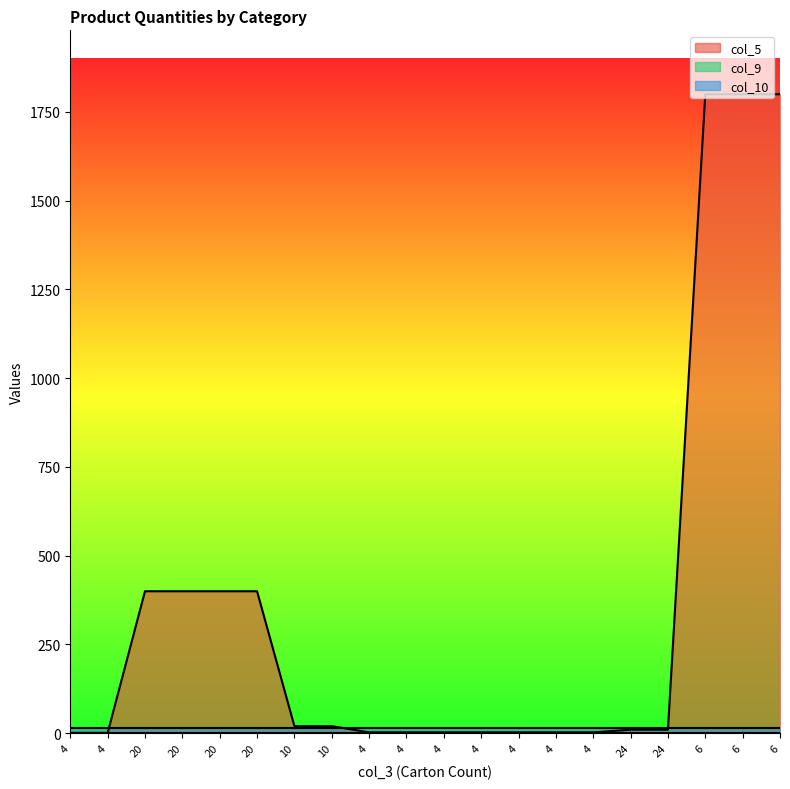

Which category has the highest value in the col_9 series?

4